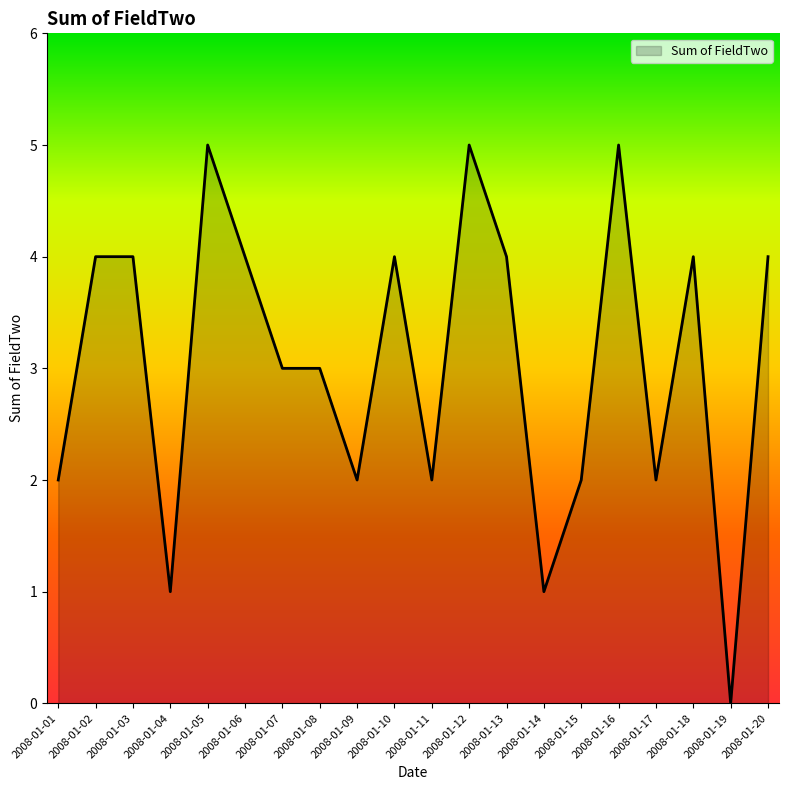

Which label corresponds to the smallest value in the chart?

2008-01-19